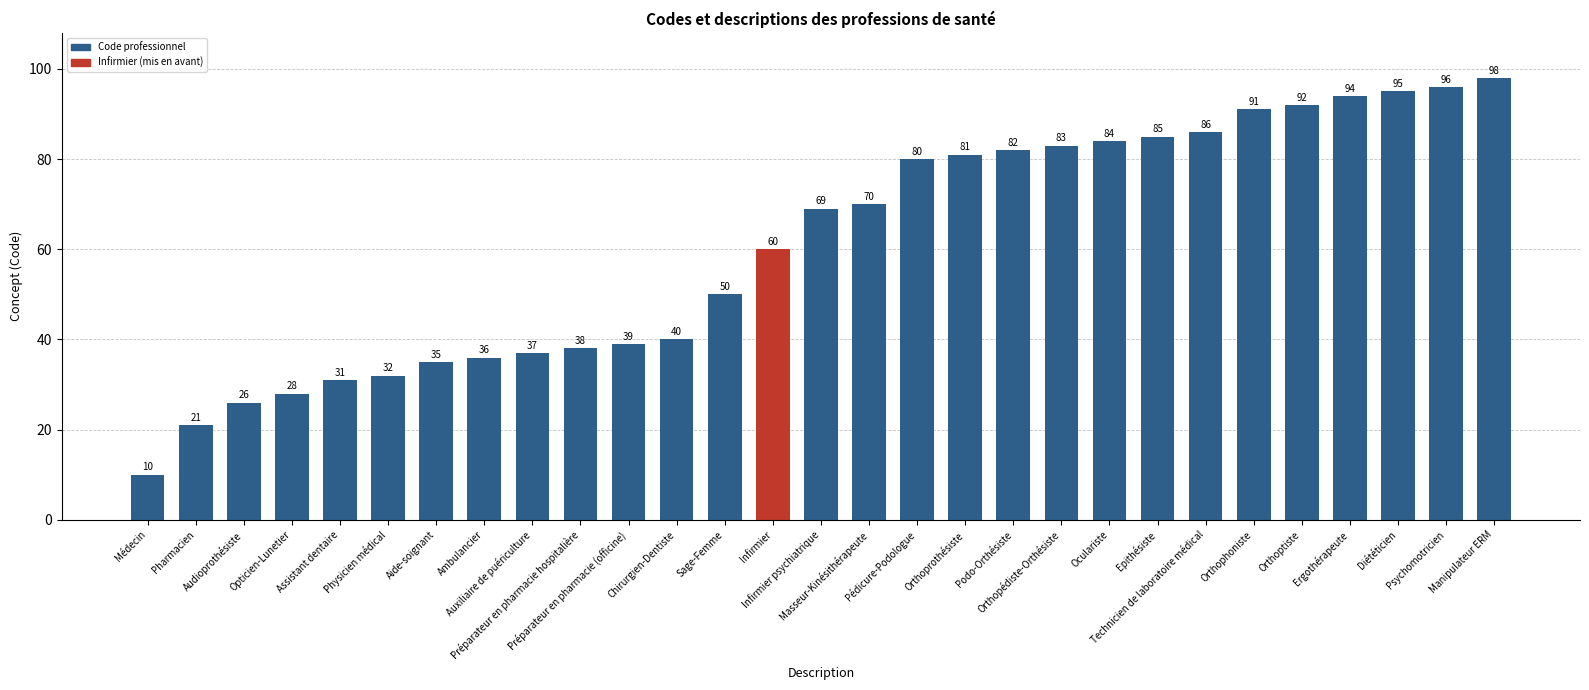

How many values are below 69?

14